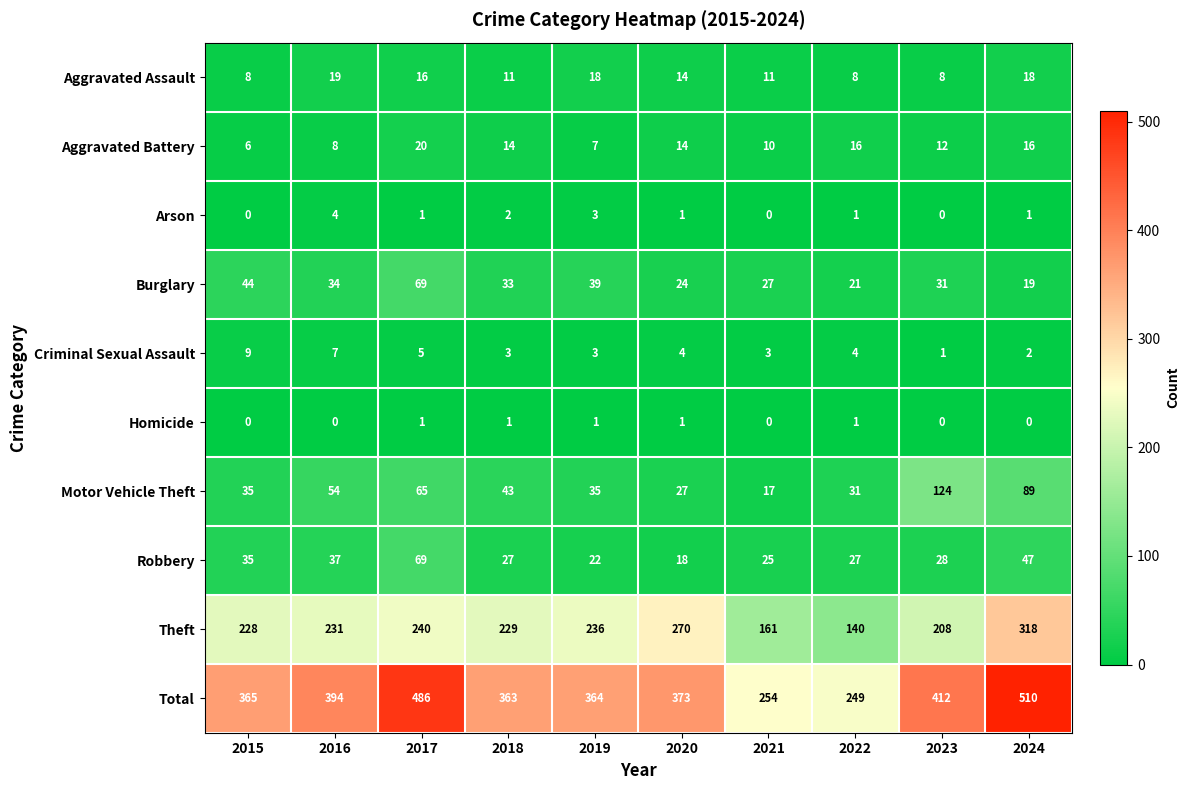

True or false: Burglary has a value of 5 at 2020.

False